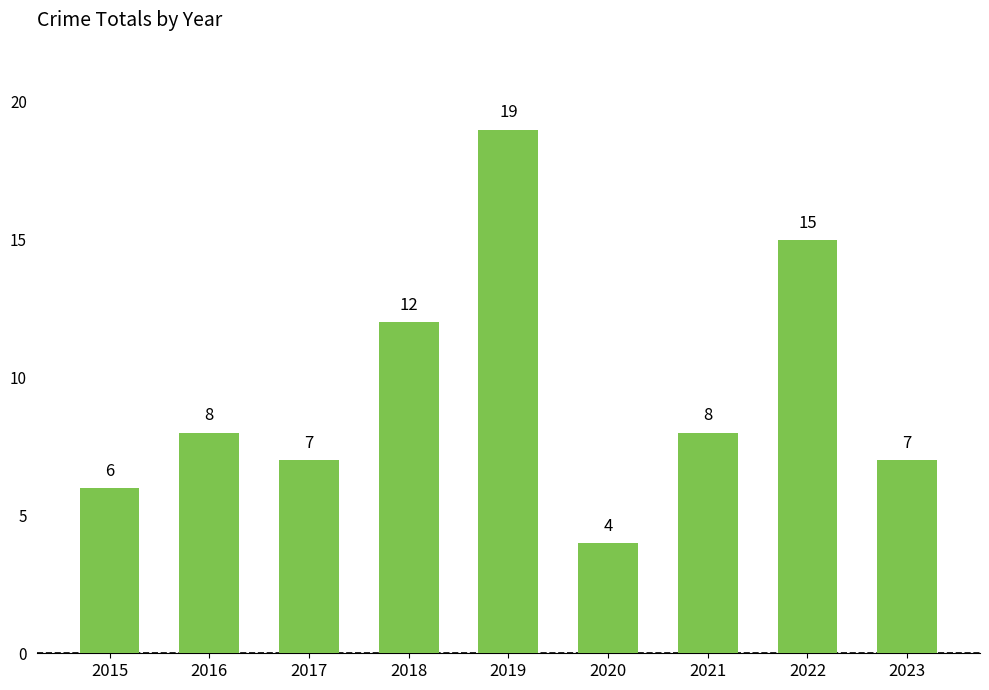

The chart shows a value of 7 at 2017. True or false?

True